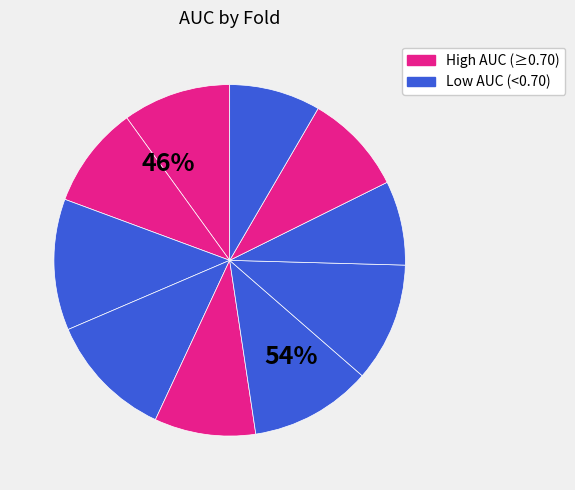

What percentage is the Fold 9 slice, to the nearest percent?

9%